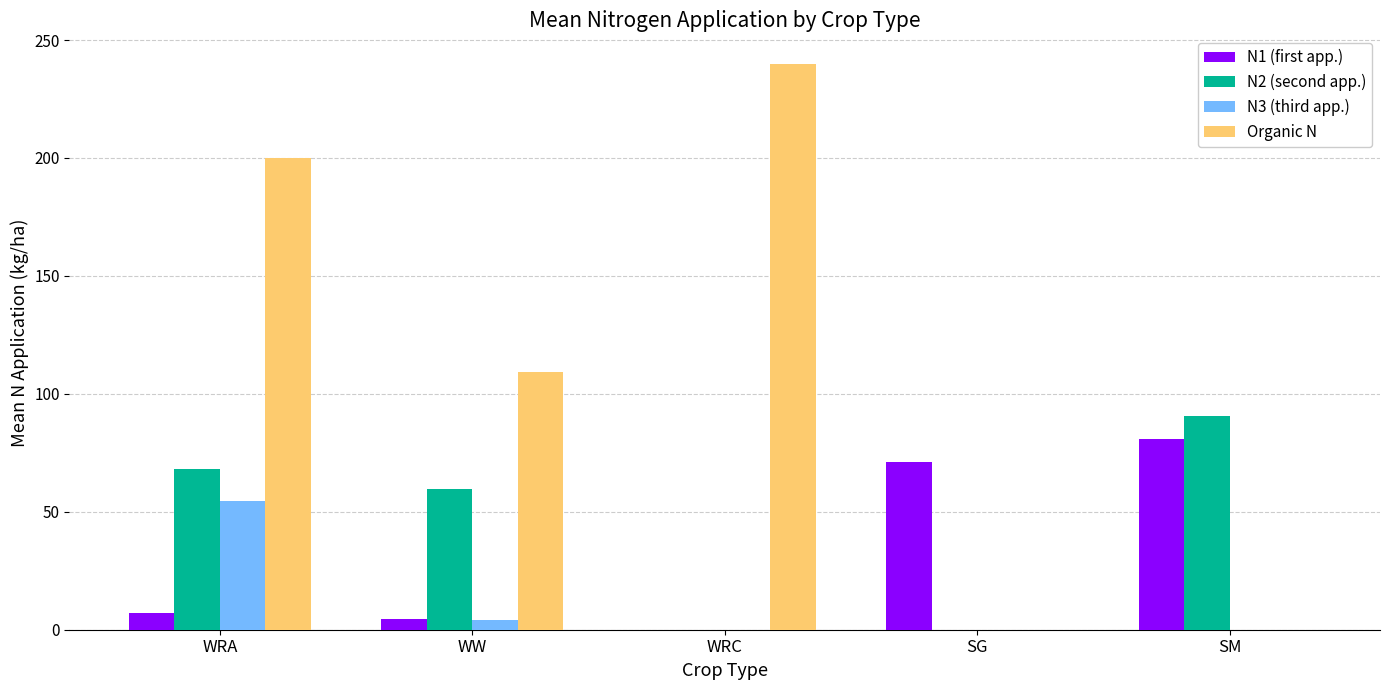

Reading left to right, what are all the values shown in this chart?

N1 (first app.): WRA=7.3	WW=4.5	WRC=0.0	SG=70.9	SM=80.8
N2 (second app.): WRA=68.1	WW=59.6	WRC=0.0	SG=0.0	SM=90.6
N3 (third app.): WRA=54.7	WW=4.0	WRC=0.0	SG=0.0	SM=0.0
Organic N: WRA=200.0	WW=109.1	WRC=240.0	SG=0.0	SM=0.0